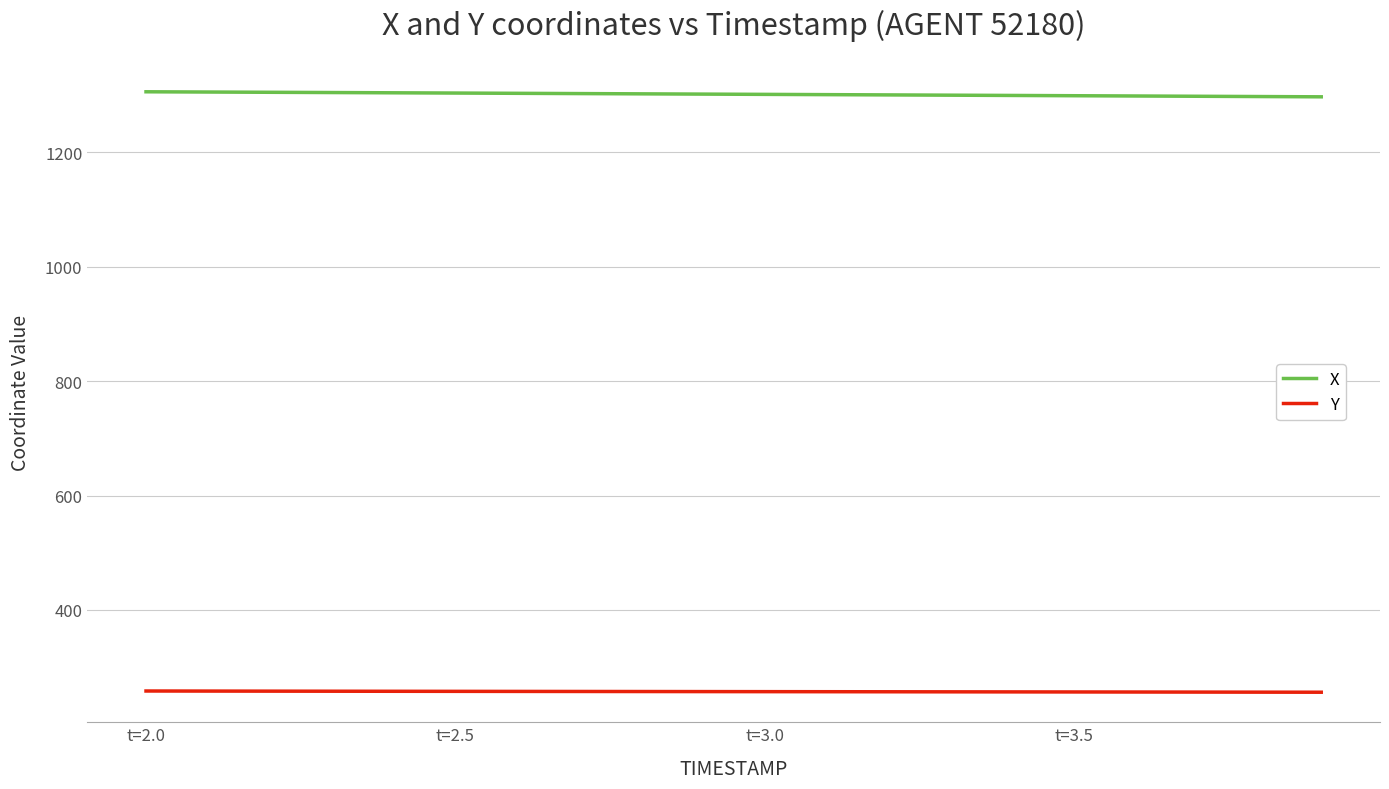

True or false: X and Y intersect in this chart.

False